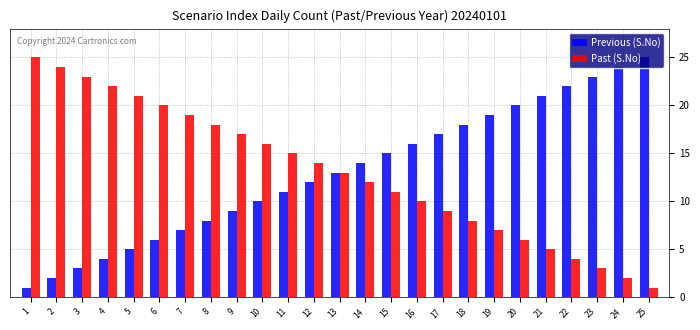

What is the spread (max minus min) of values at 14?

2